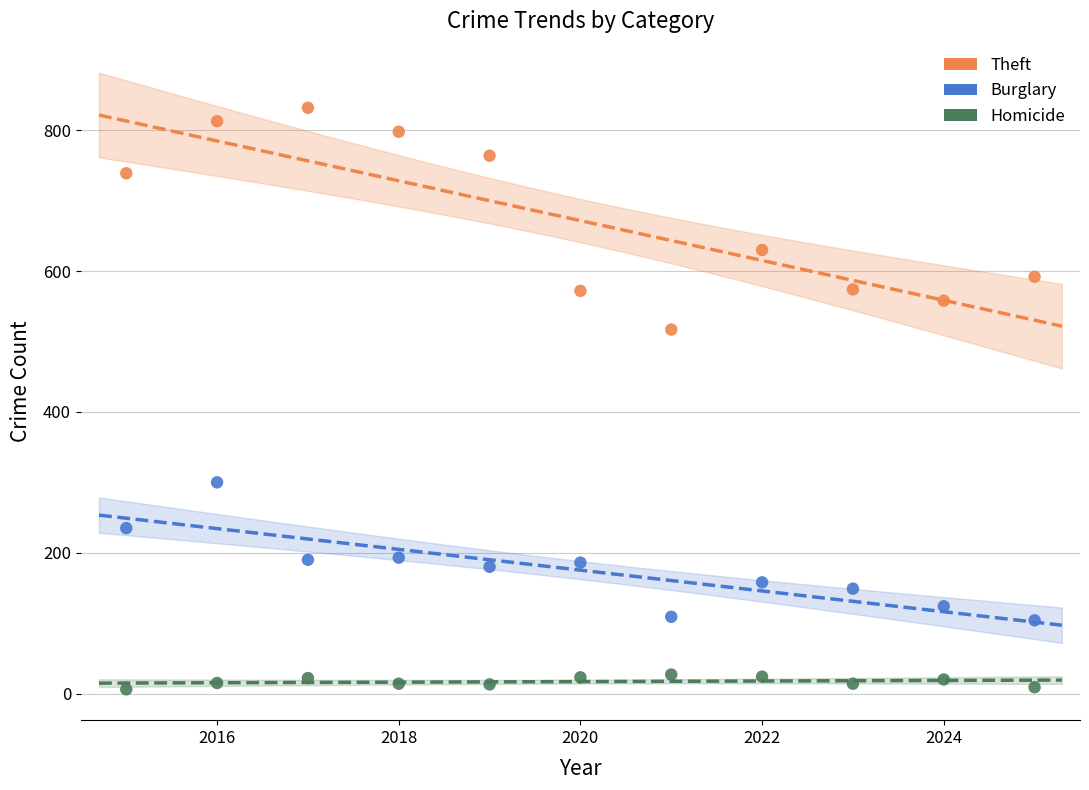

Which series has the largest Y range (max minus min)?

Theft